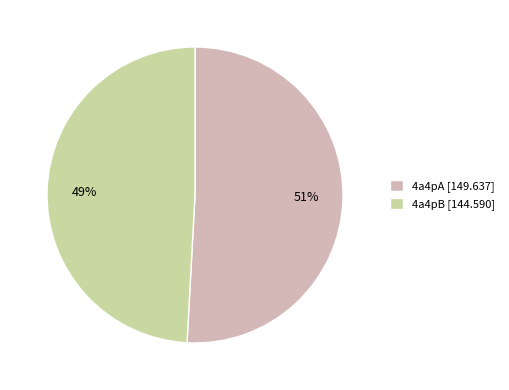

To the nearest percent, what is the combined percentage of 4a4pB and 4a4pA?

100%